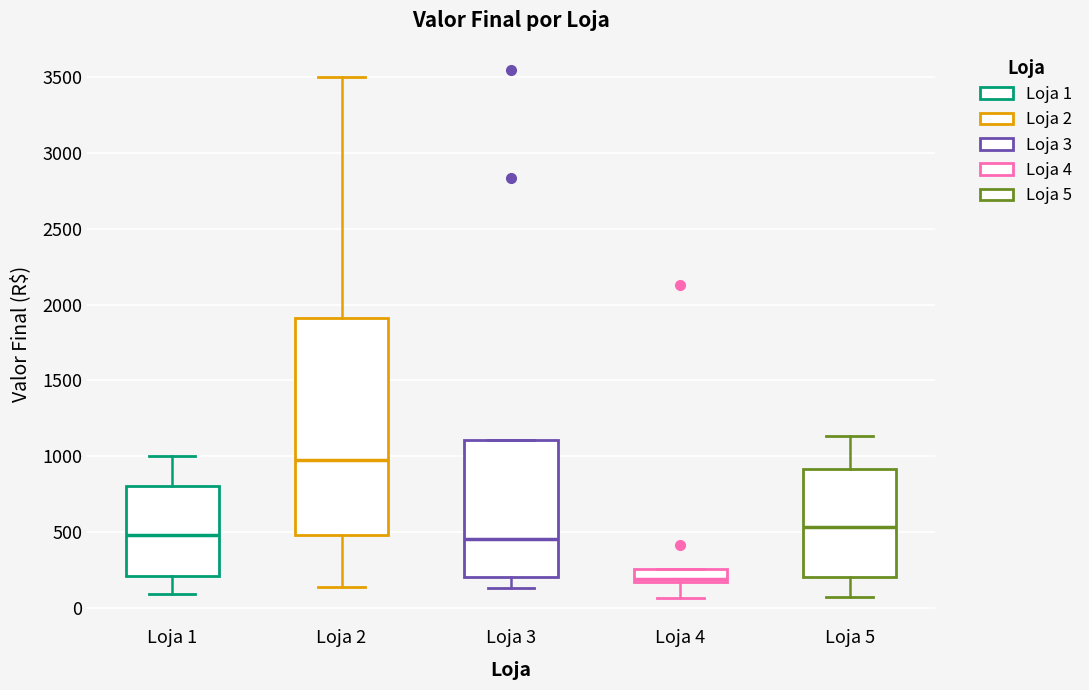

Reading left to right, transcribe this box plot: for each box, give where its median line is, the range the box spans, and where its two whiskers end, as read against the y-axis. The values are not printed on the chart, so give them approximately, as read against the axis.

Loja 1: median 500, box 200 to 800, whiskers 100 to 1000
Loja 2: median 950, box 500 to 1900, whiskers 150 to 3500
Loja 3: median 450, box 200 to 1100, whiskers 150 to 1100
Loja 4: median 200, box 150 to 250, whiskers 50 to 250
Loja 5: median 550, box 200 to 900, whiskers 50 to 1150